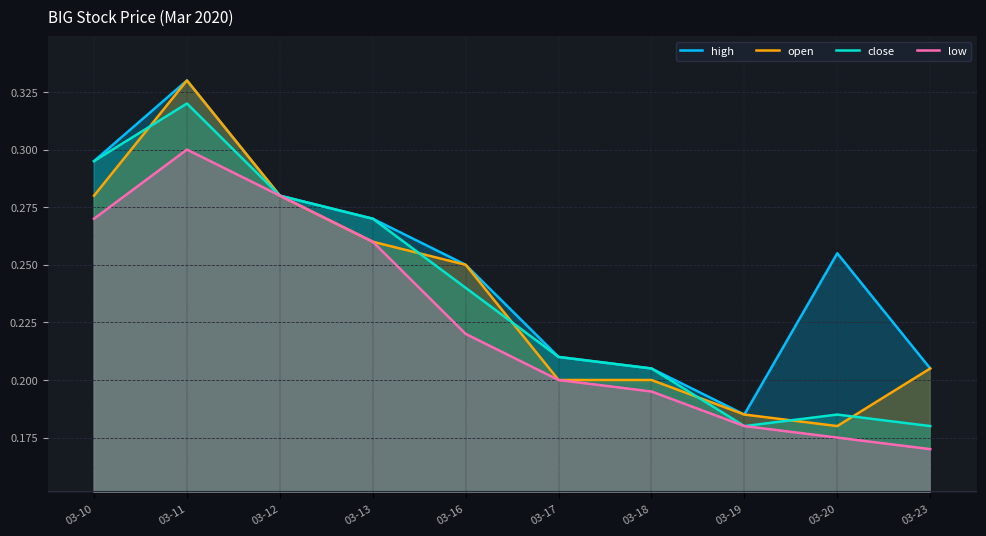

What is the value of the high point at the 10th from the left?

0.2